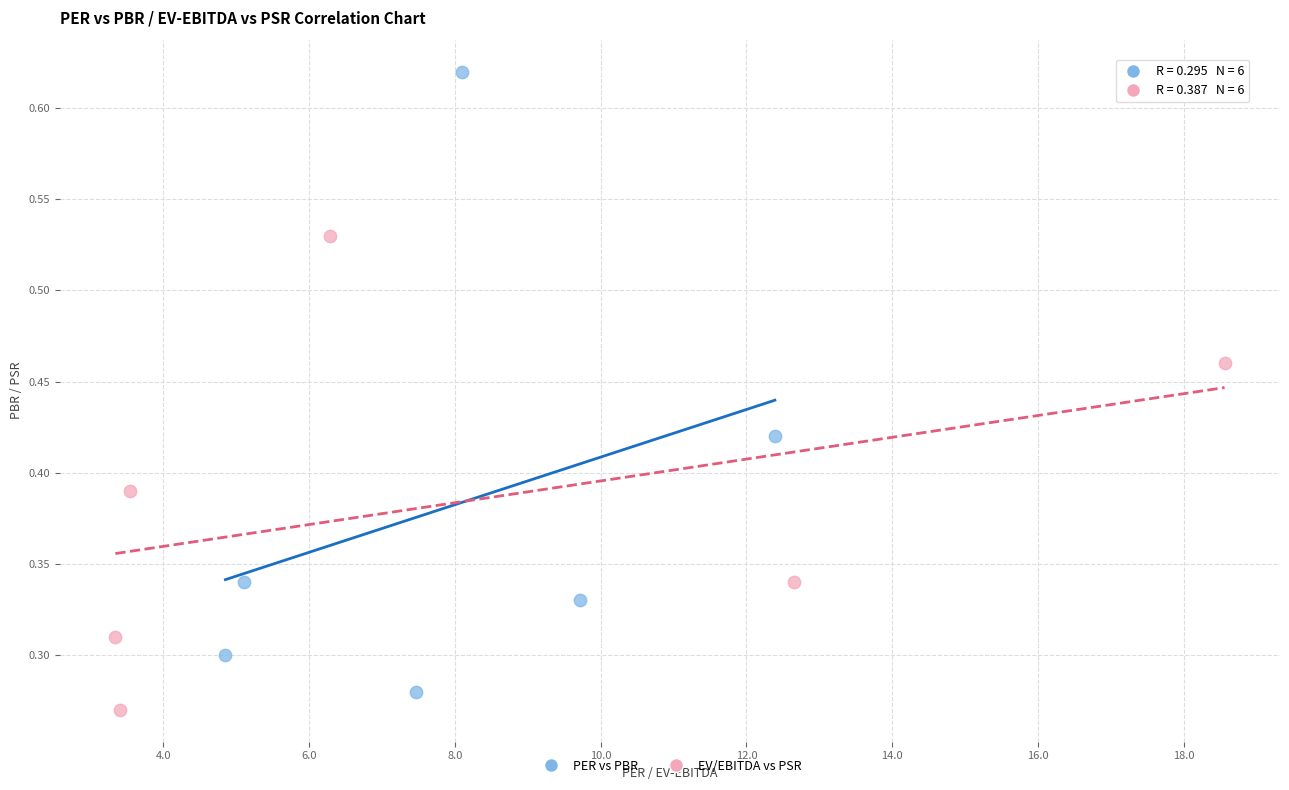

What are all the series names shown in the legend?

PER vs PBR, EV/EBITDA vs PSR